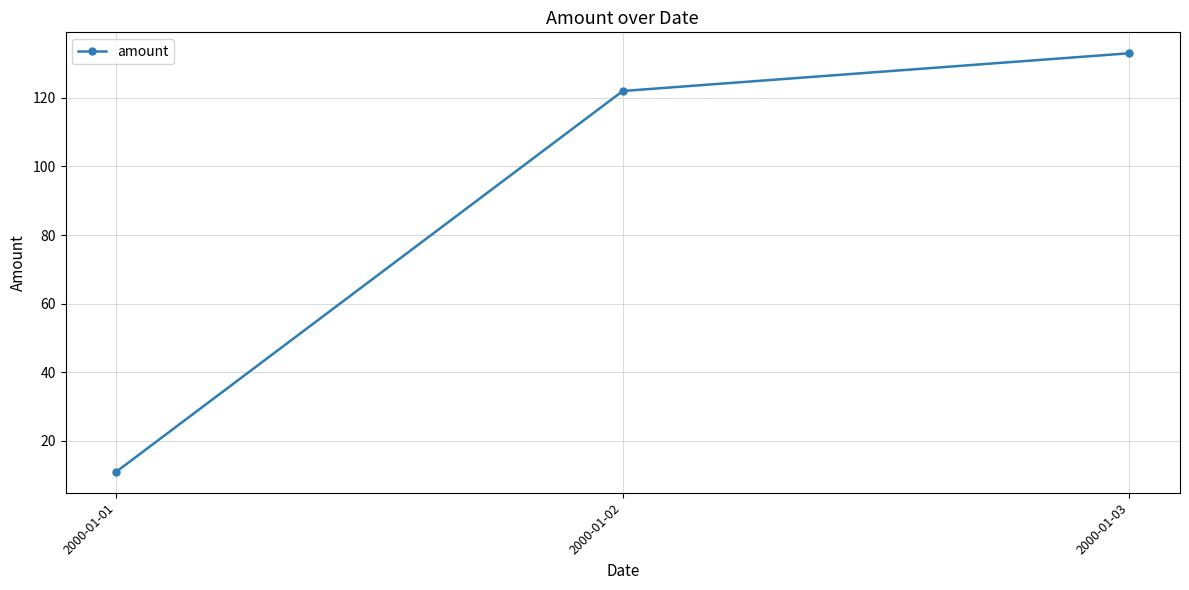

What is the greatest value displayed?

133